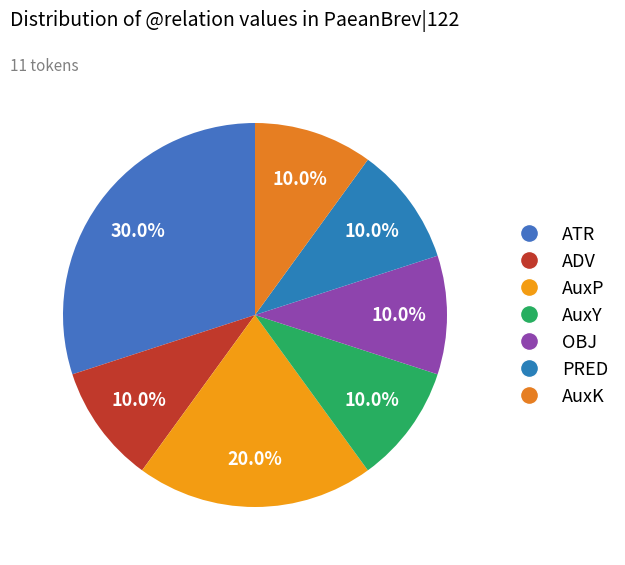

Which slice is the largest?

ATR